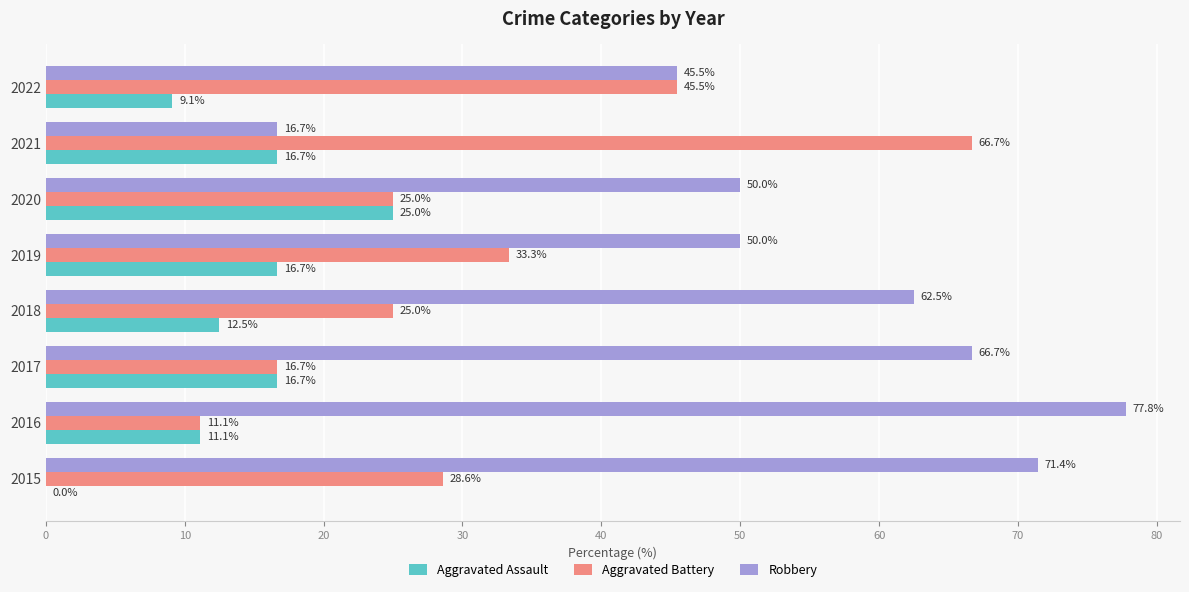

What is the average value of the Aggravated Battery series?

31.5